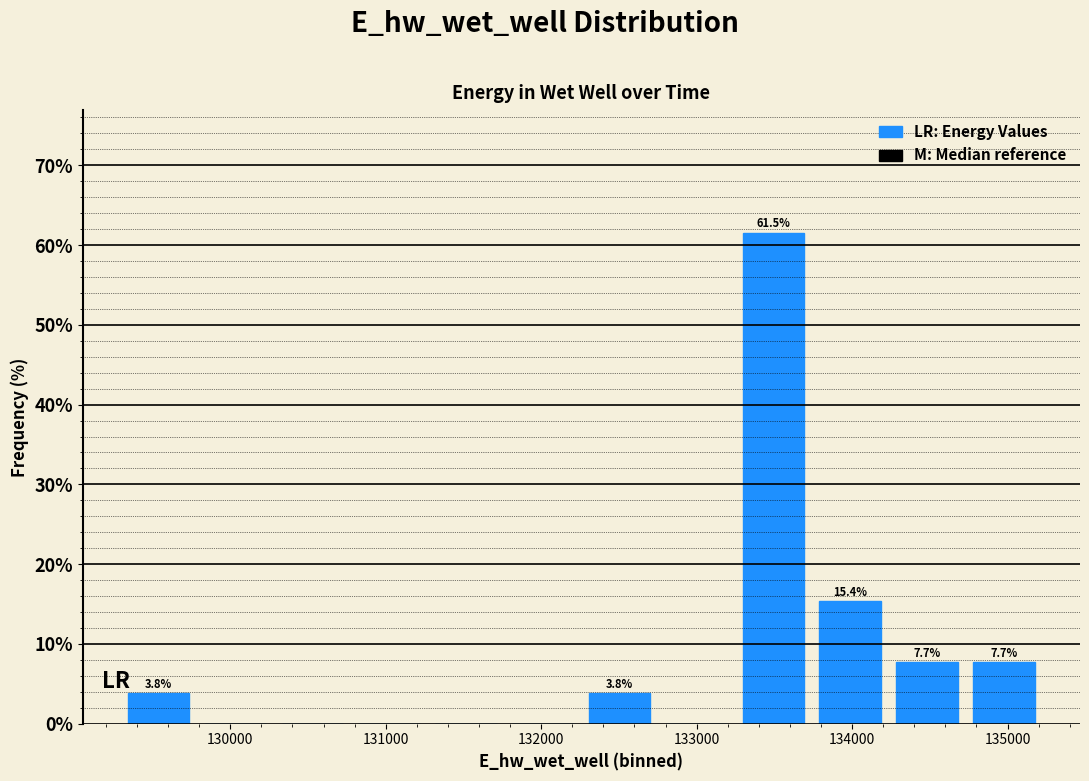

Over which range of the x-axis is the bar tallest?

133200 to 133700